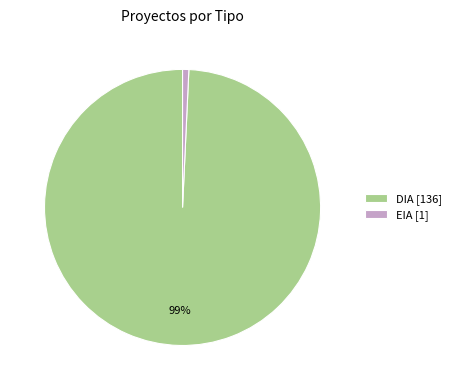

To the nearest percent, what is the combined percentage of DIA and EIA?

100%